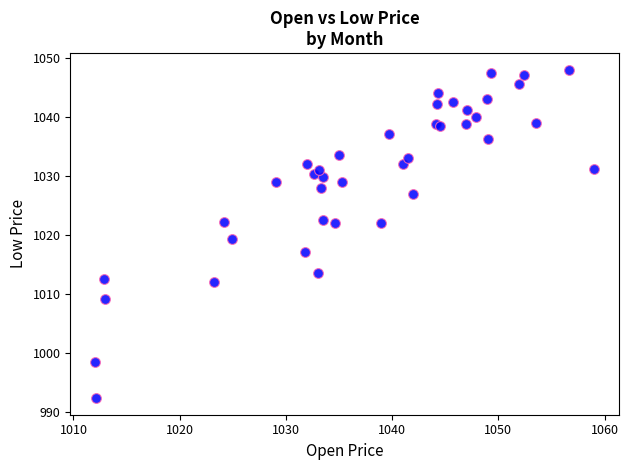

What Y value in the scatter plot is closest to 1020?

1019.3